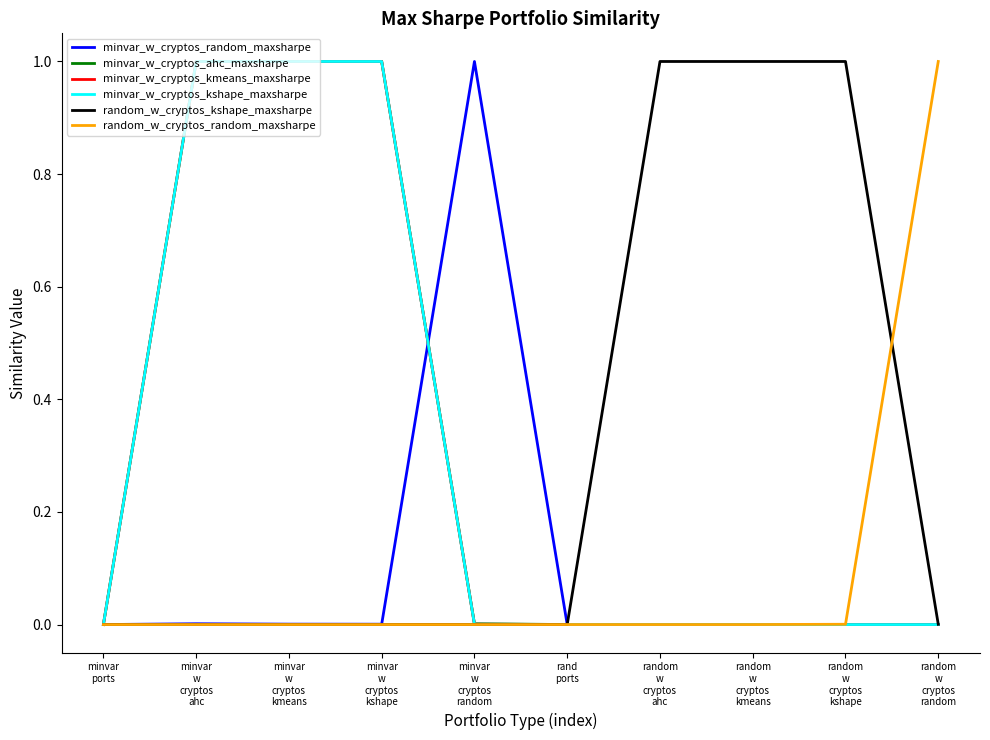

What is the maximum value for minvar_w_cryptos_kmeans_maxsharpe?

1.0